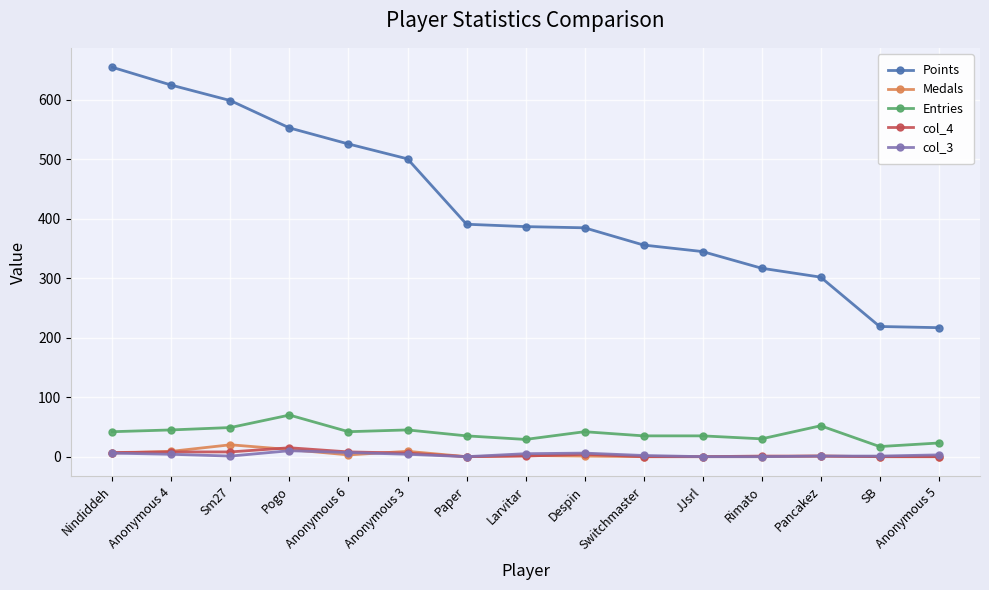

At which label does Medals first exceed 1?

Nindiddeh